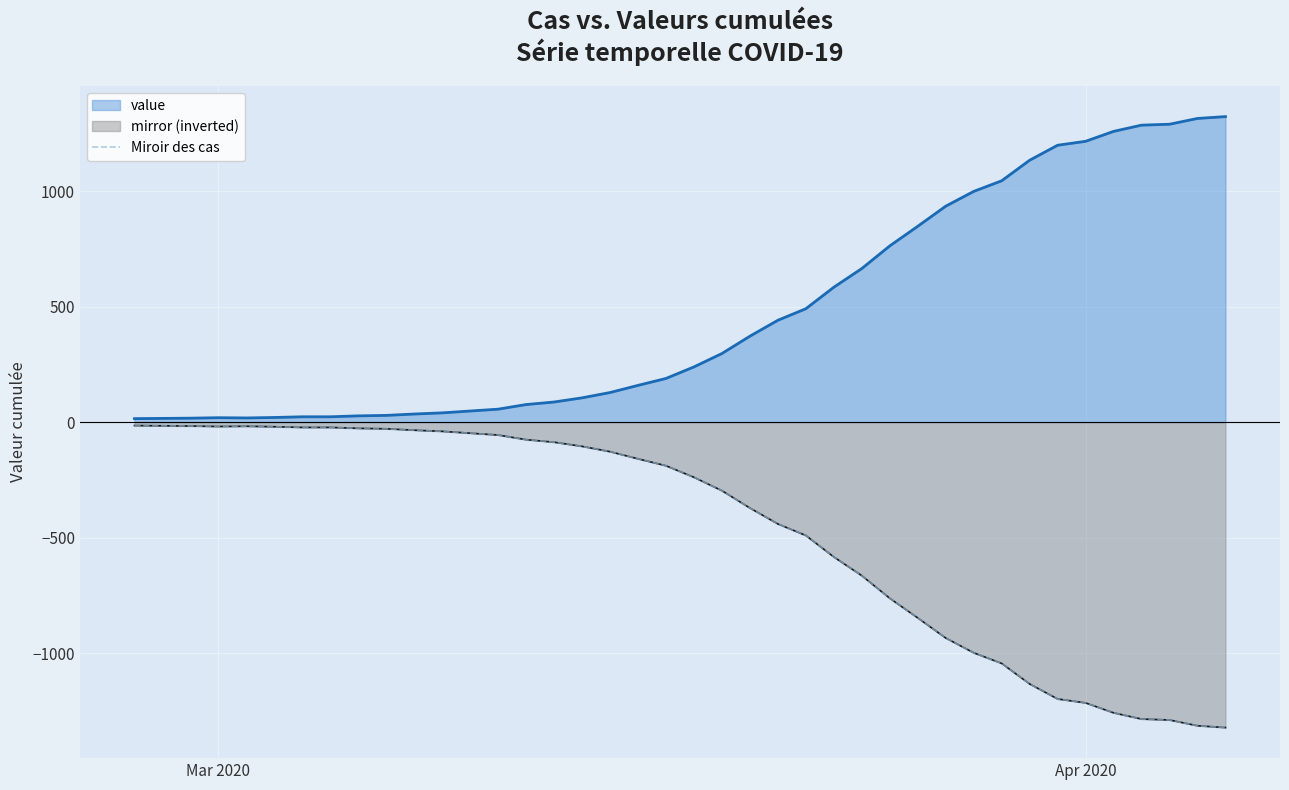

The value at Apr 2020 is -371. True or false?

False